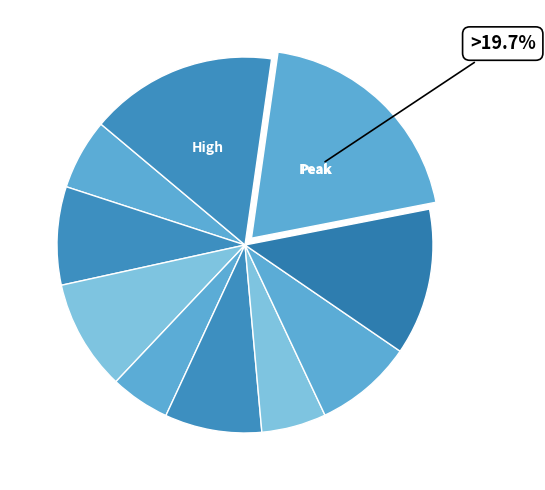

How many slices are in this pie chart?

10